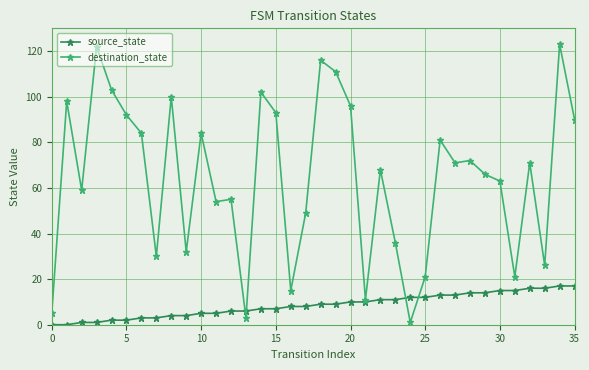

Rank the series by their maximum value, from highest to lowest.

destination_state, source_state